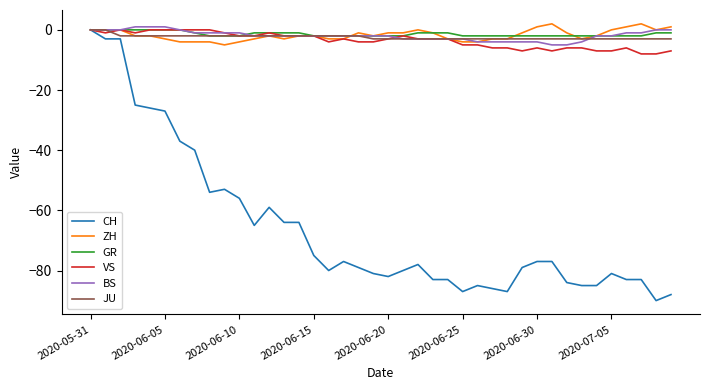

What is the lowest value of the JU series?

-3